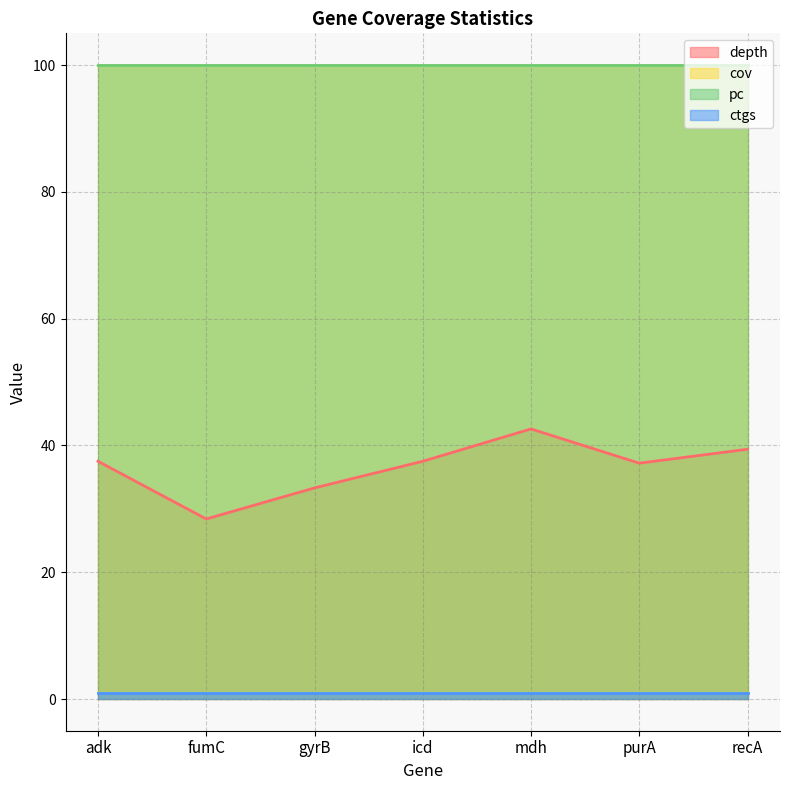

True or false: cov has a value of 46.3 at icd.

False